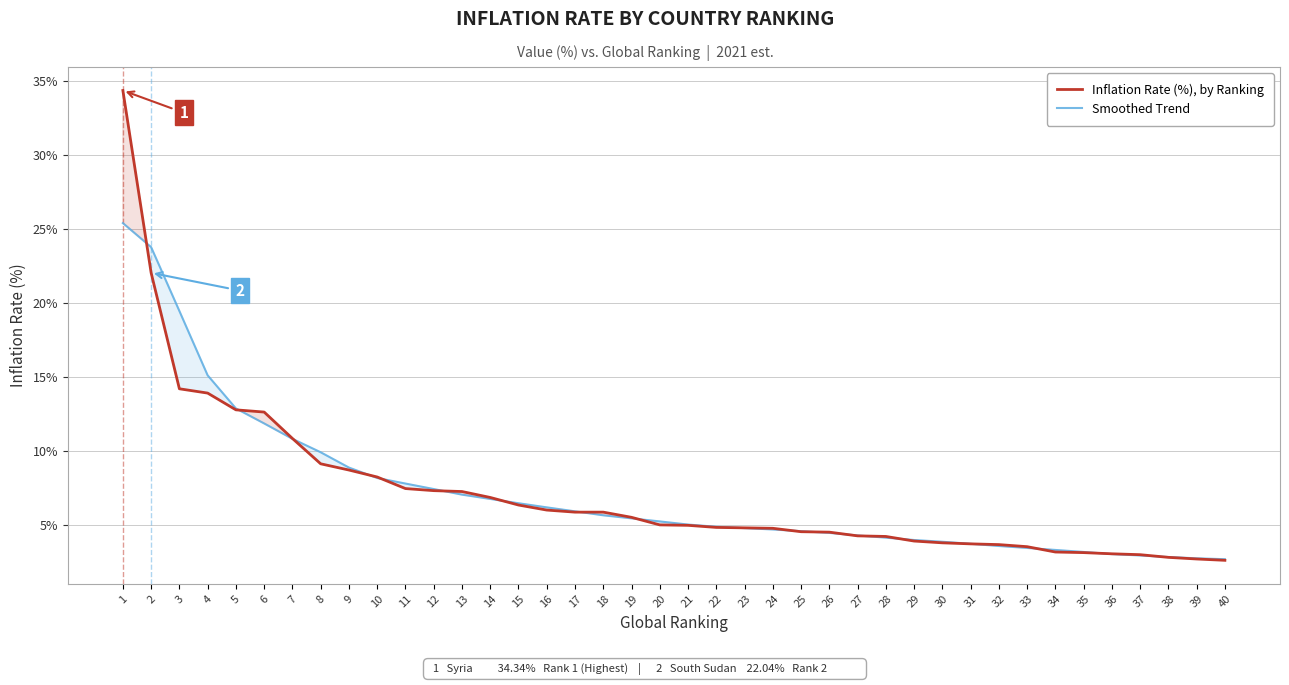

What is the difference between the maximum and minimum values in the Inflation Rate (%), by Ranking series?

31.7